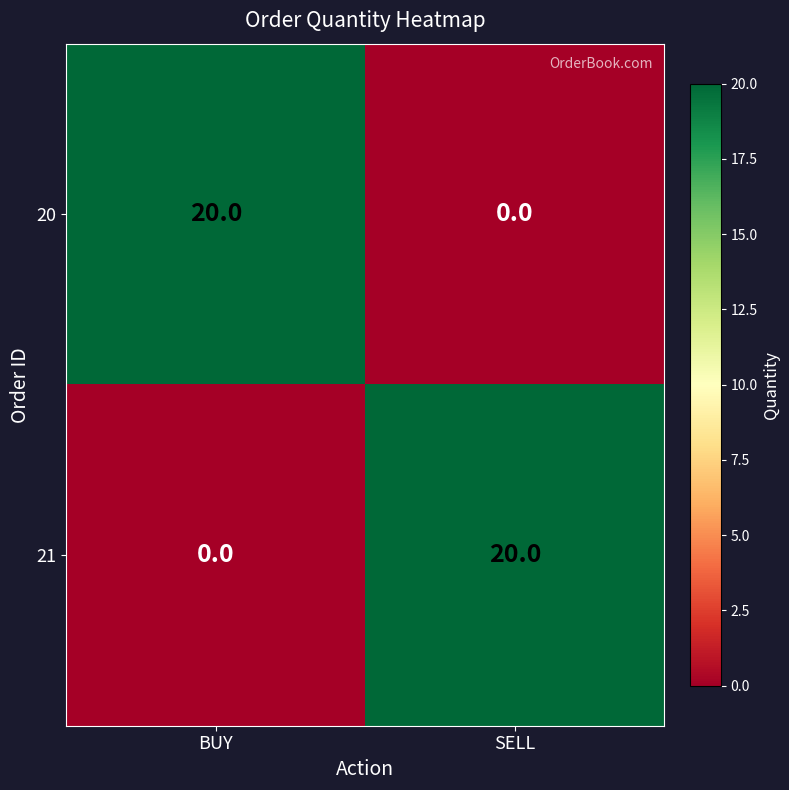

What is the sum of the 21 values at SELL and BUY?

20